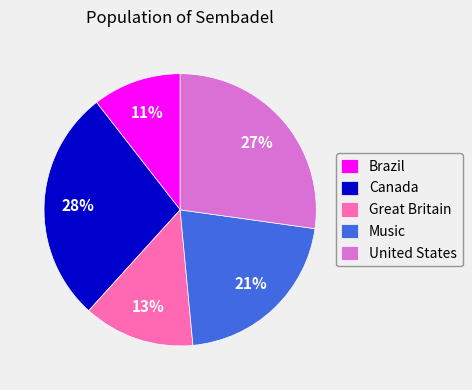

How many slices are in this pie chart?

5